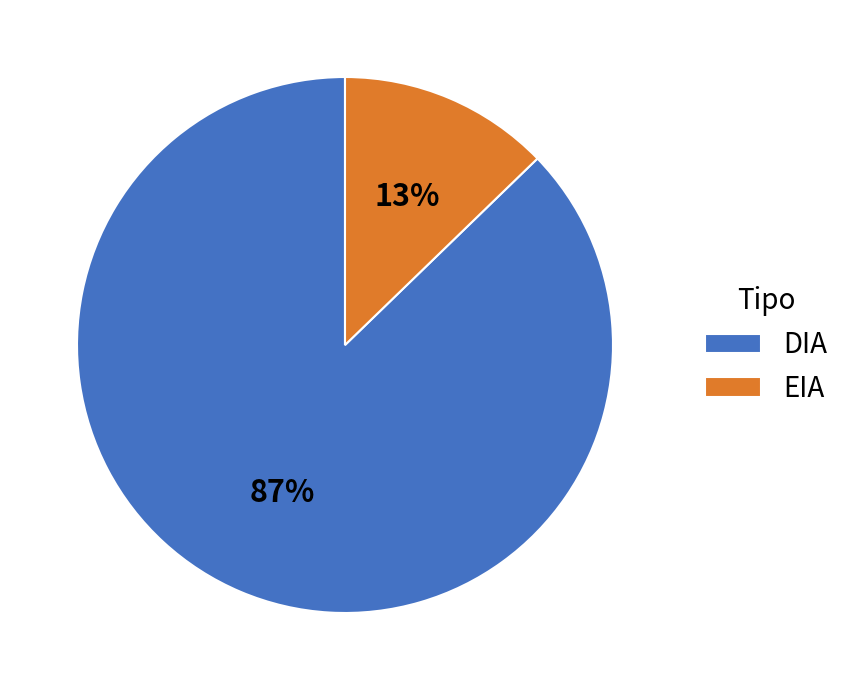

To the nearest percent, what portion does DIA represent?

87%